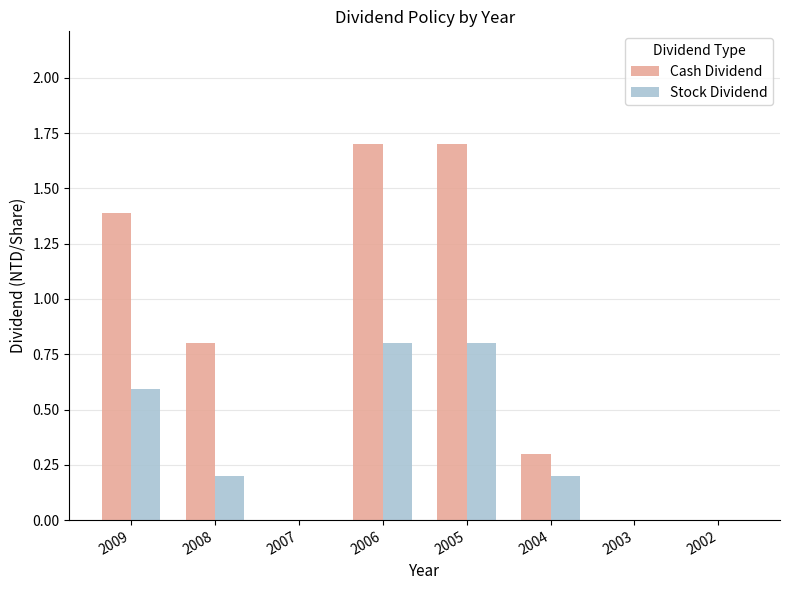

The value of Cash Dividend at 2004 is 0.1. True or false?

False